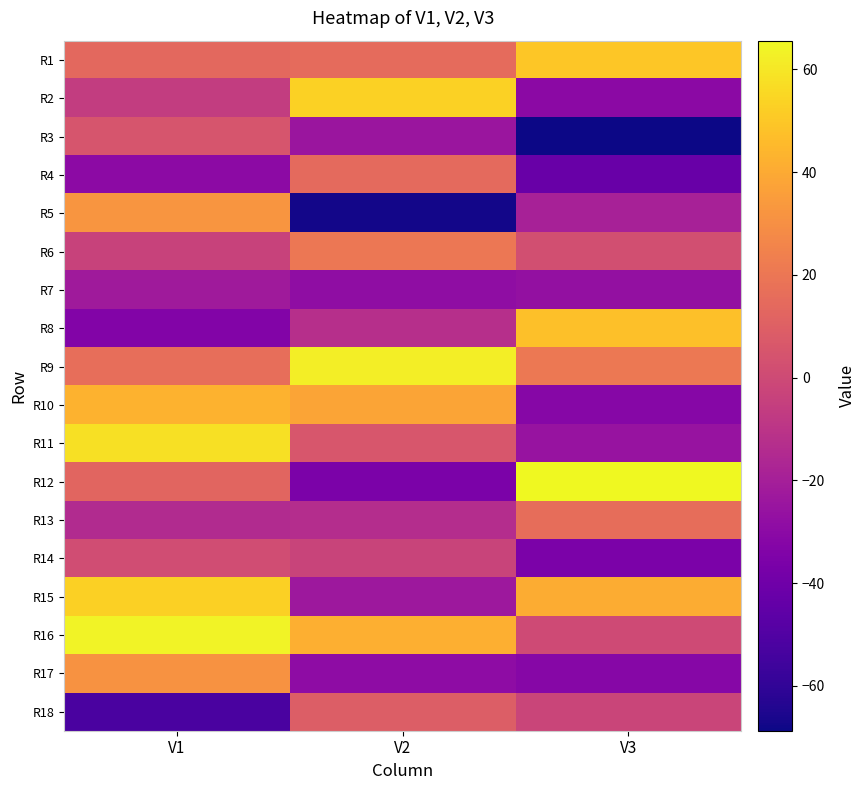

Between V3 and V1, which is larger?

V3